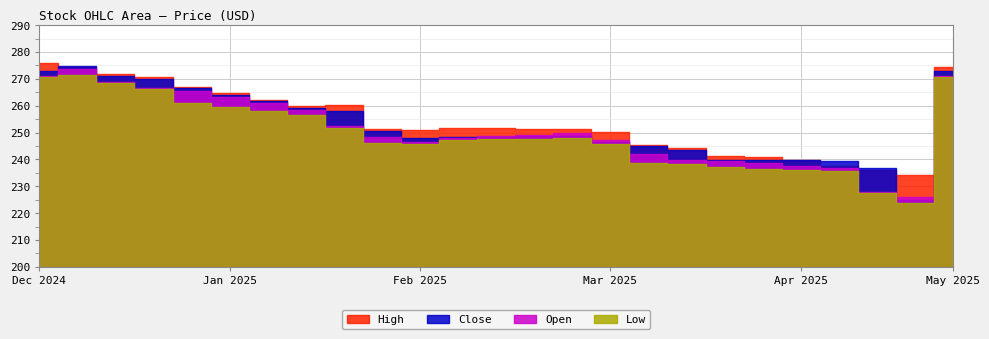

Is the value of Close at 2025-03-23 greater than the value of Low at 2025-05-17?

No